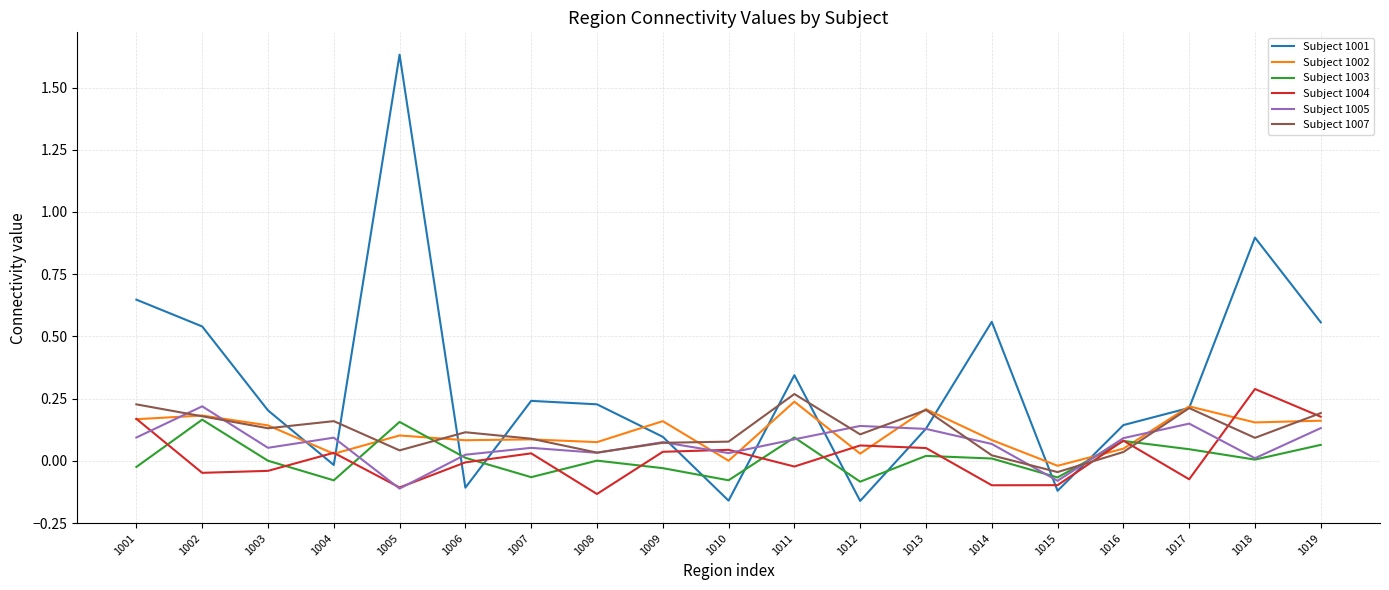

At which category does Subject 1007 reach its first local peak?

1004